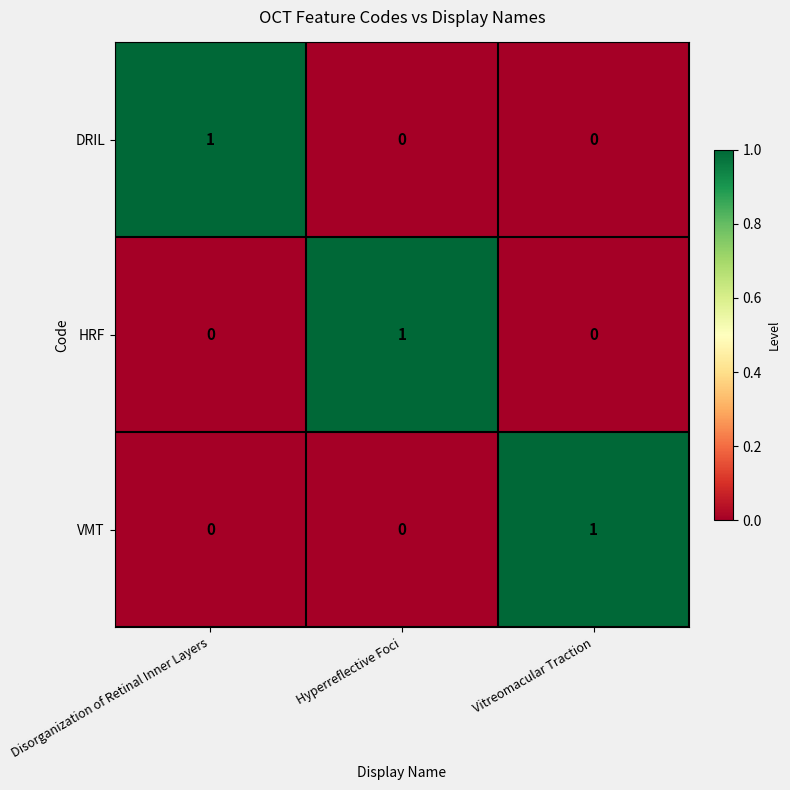

What is the greatest value displayed?

1